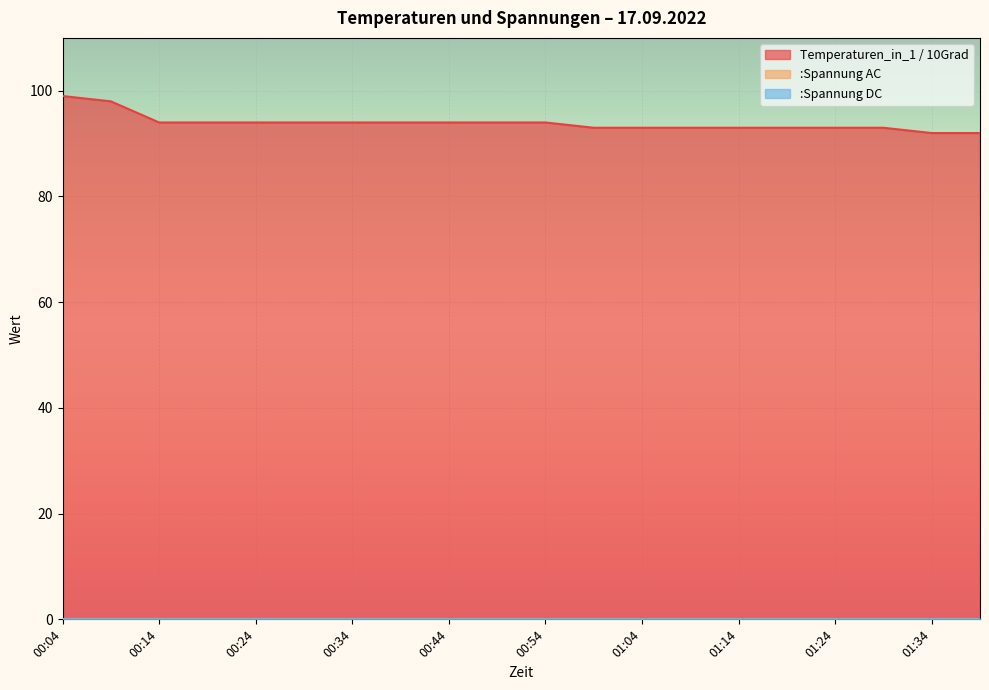

What position from the right is 01:19?

5